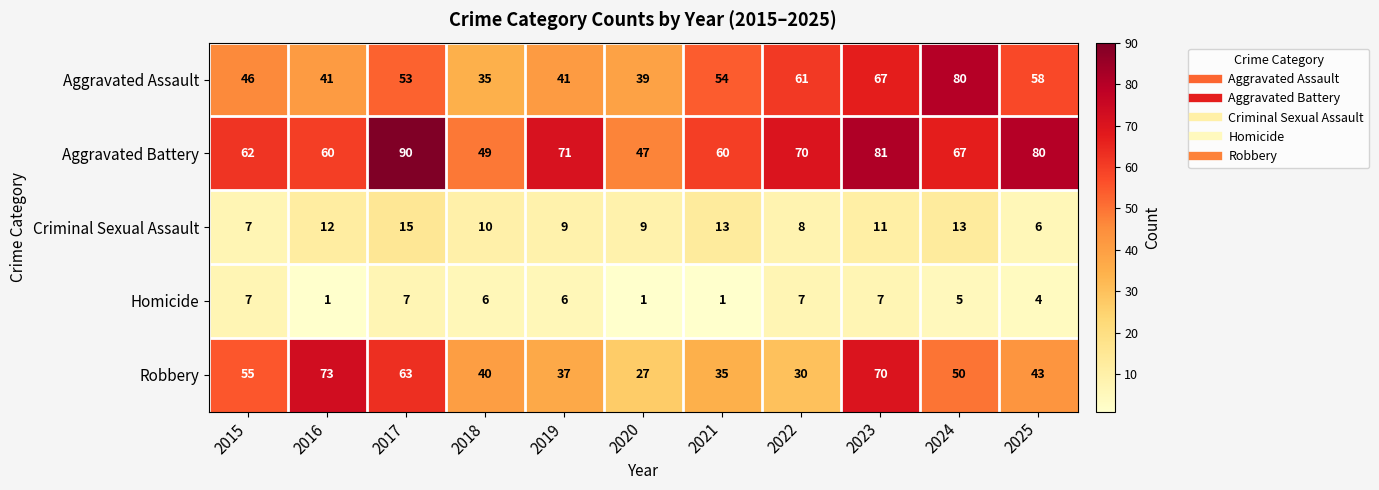

At which category does the chart reach its peak across all series?

2017